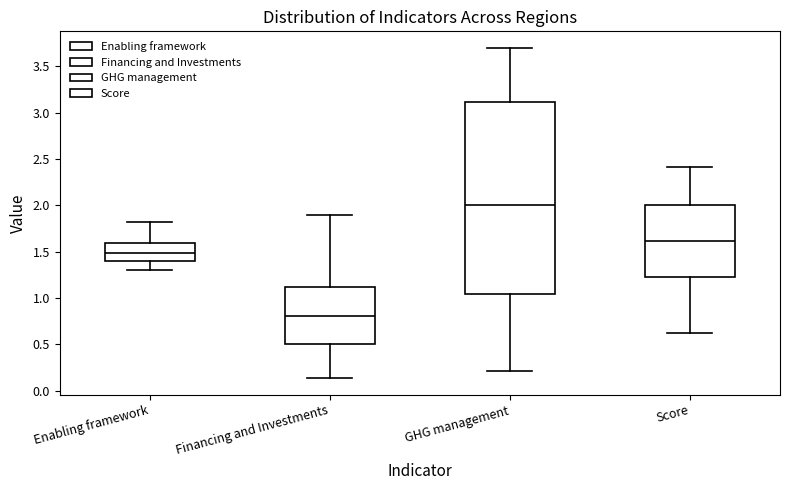

Which box's median line is the highest?

GHG management